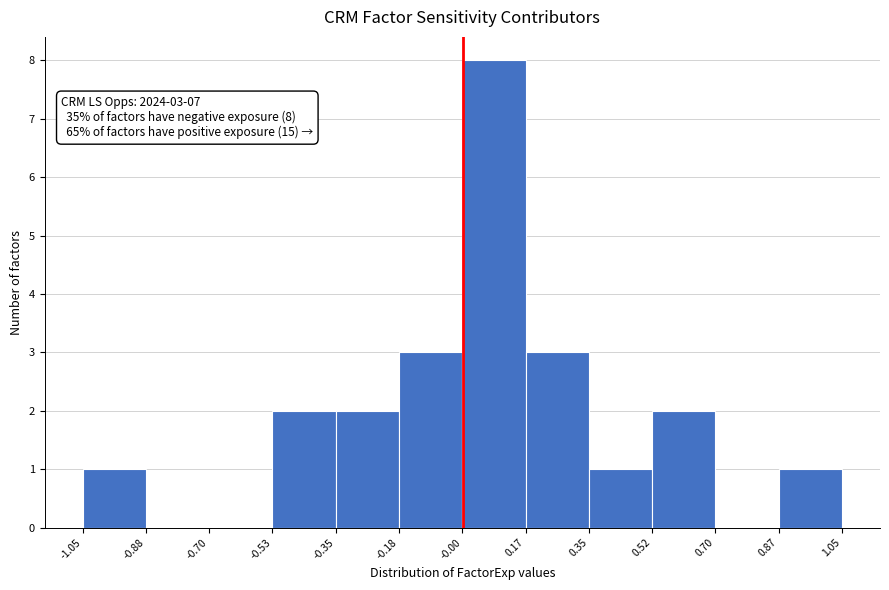

Over which range of the x-axis is the bar tallest?

-0.00 to 0.17